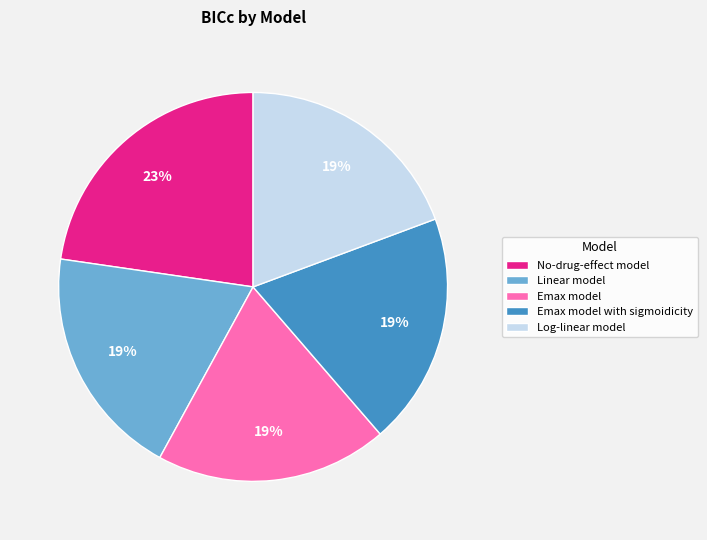

Combined, do Log-linear model and No-drug-effect model account for over 50%?

No